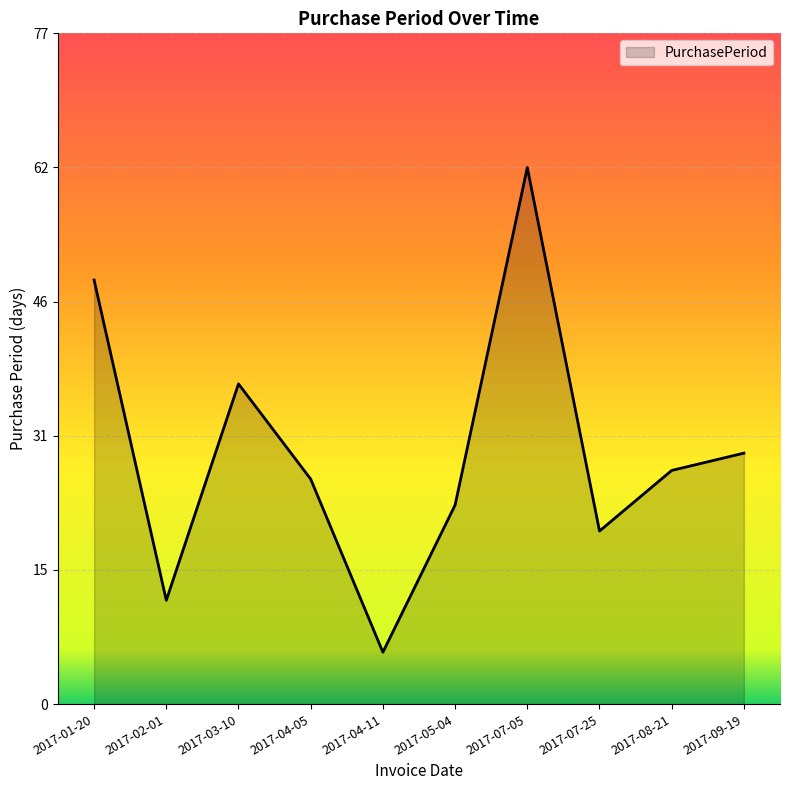

Where is the first local maximum?

2017-03-10